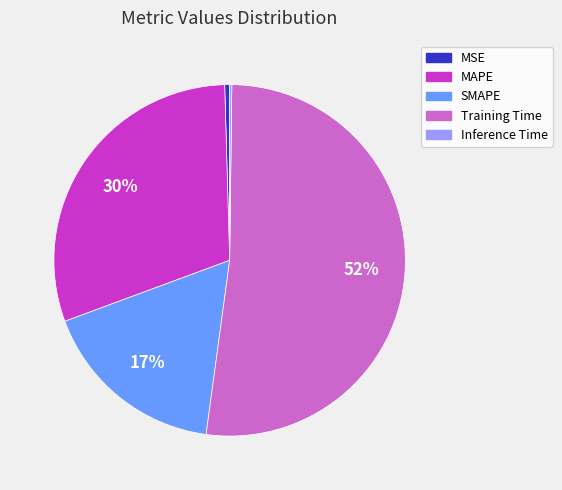

To the nearest percent, what portion does SMAPE represent?

17%